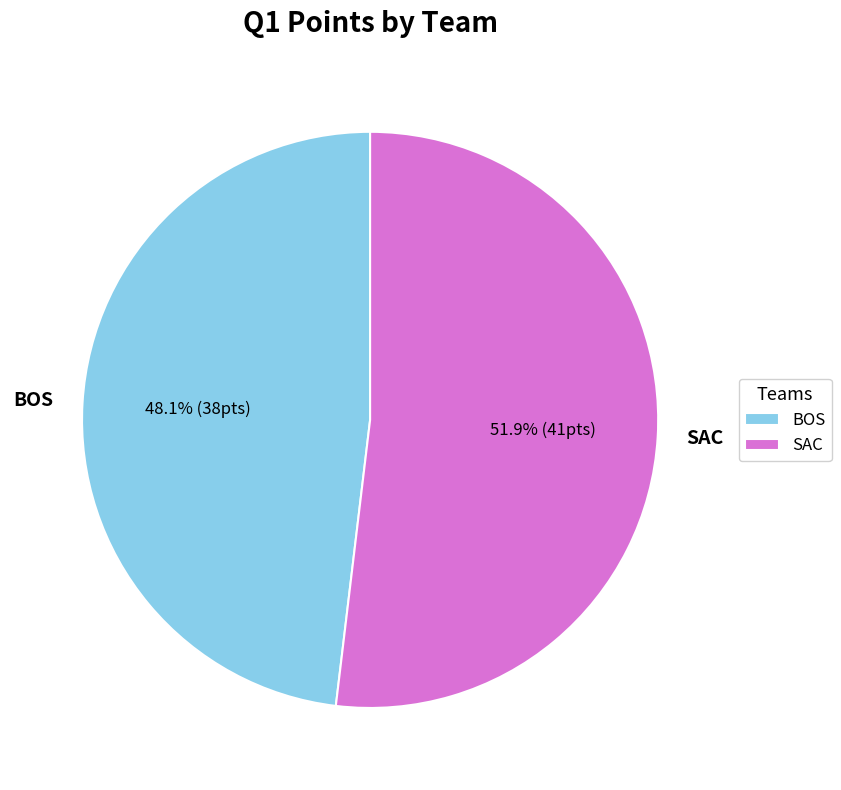

To the nearest percent, what is the difference between the BOS and SAC slice percentages?

4%